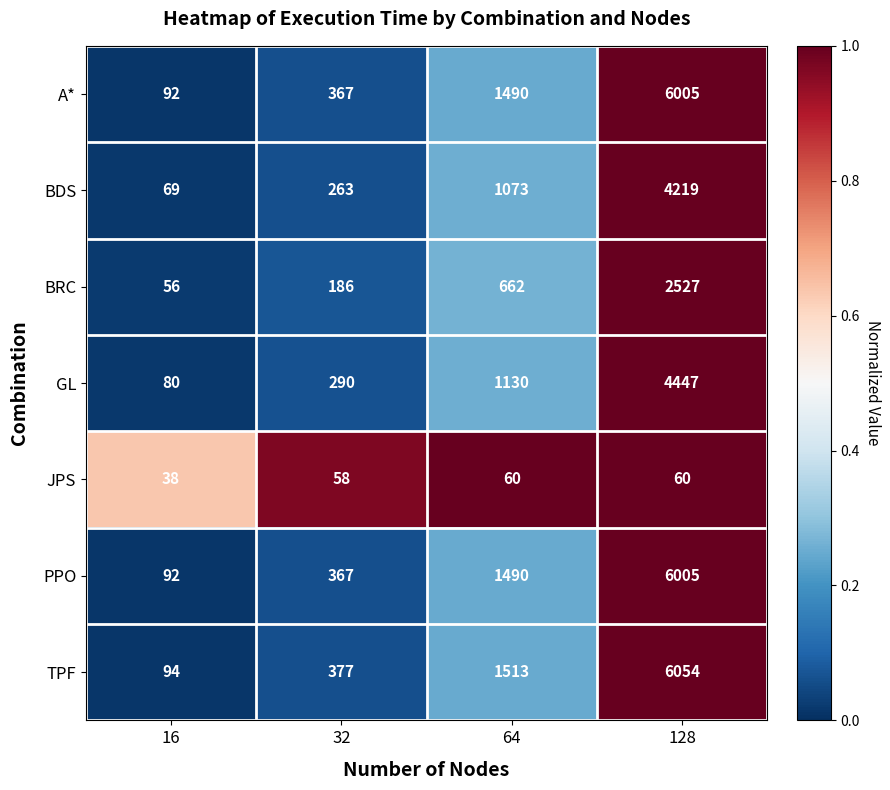

Which series changed the most between 16 and 32?

TPF